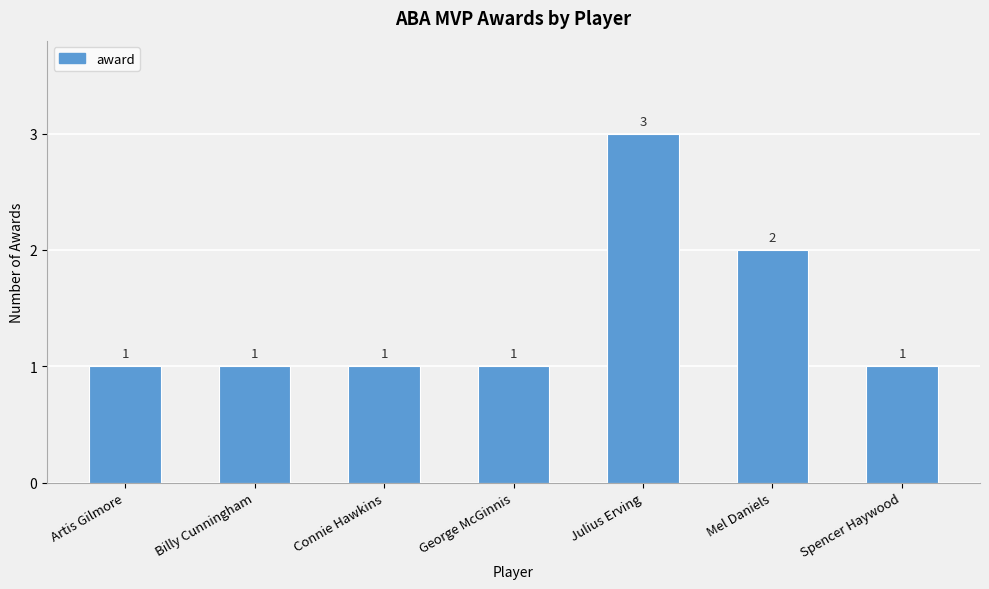

What position from the right is Julius Erving?

3